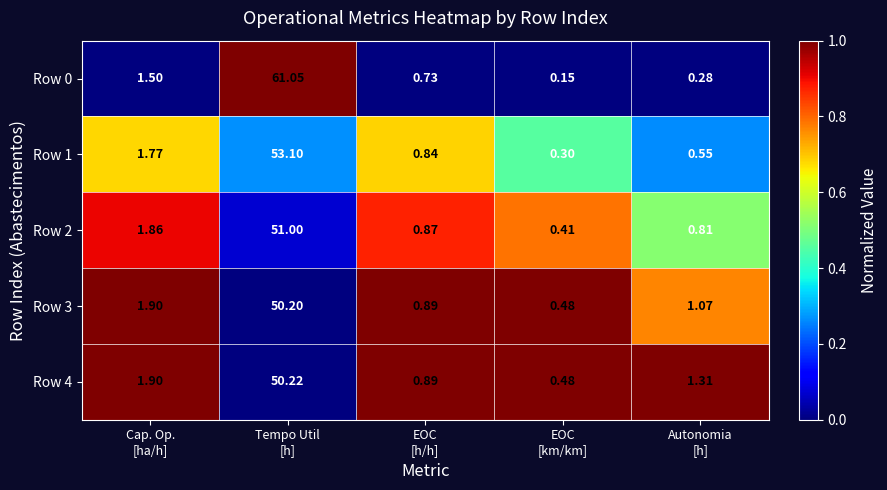

How many data points in Row 4 are above 1?

3